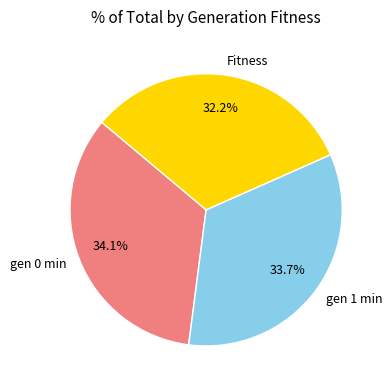

Between gen 0 min and Fitness, which is larger?

gen 0 min